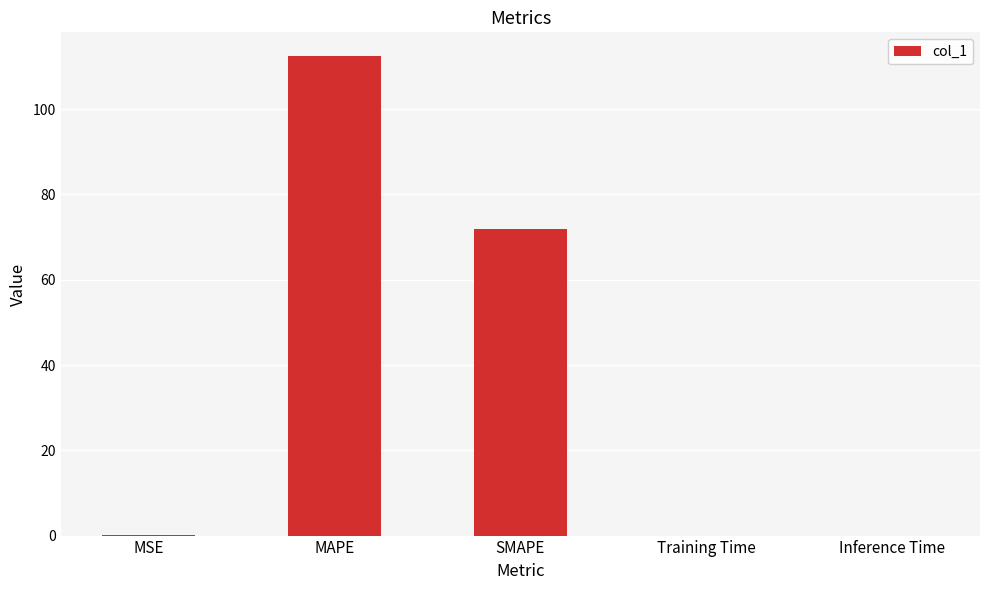

Where is the data nearest to the value 56?

SMAPE